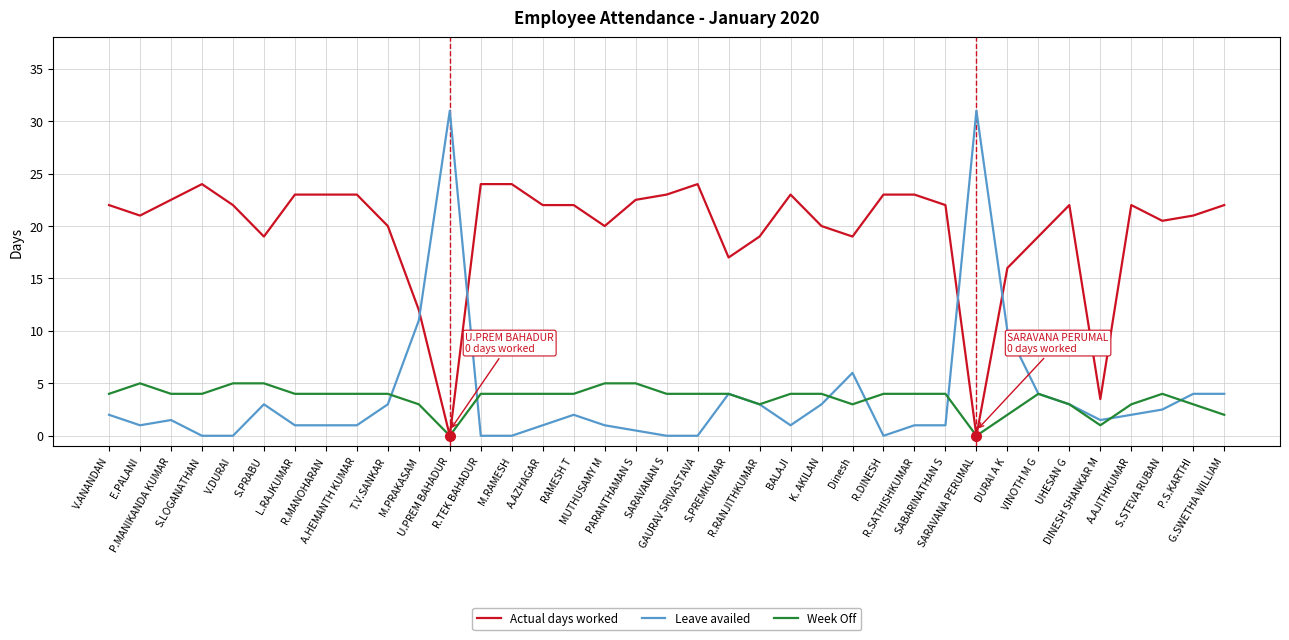

Where is Leave availed nearest to the value 15?

M.PRAKASAM